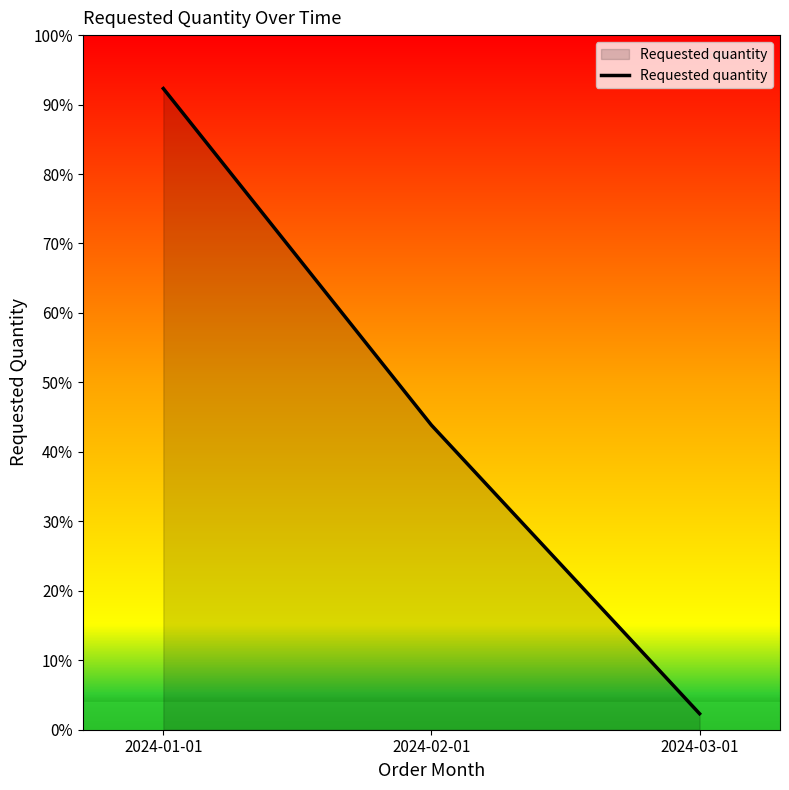

Which label corresponds to the largest value in the chart?

2024-01-01